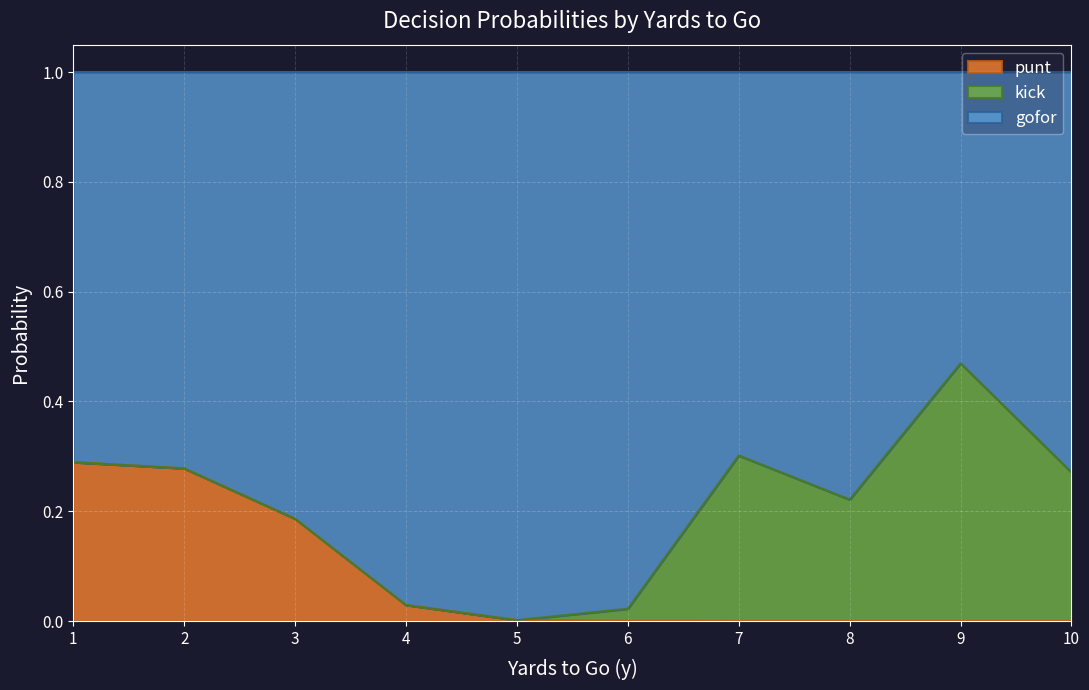

Which label corresponds to the largest value in the chart?

1